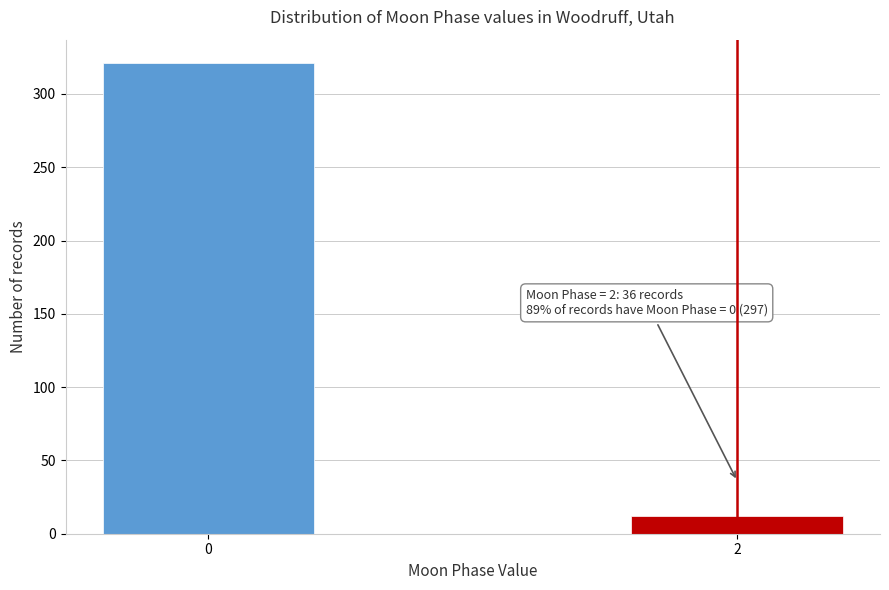

Reading left to right, extract all data points from this chart.

0=321	2=12